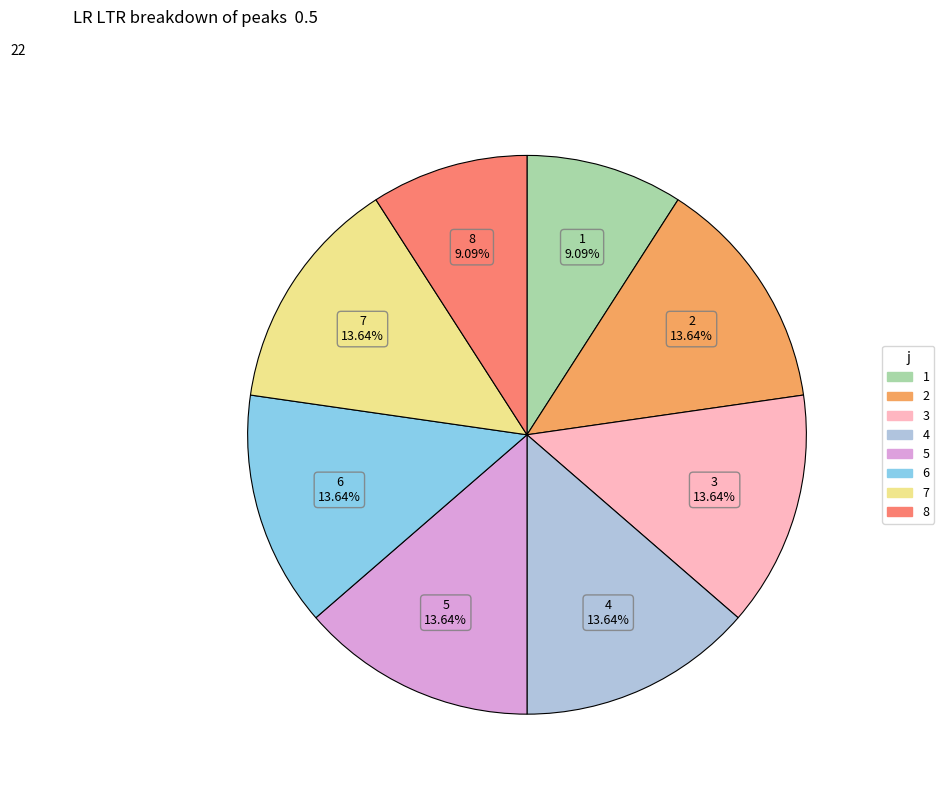

Combined, what portion of the pie is 3 and 5?

27.3%